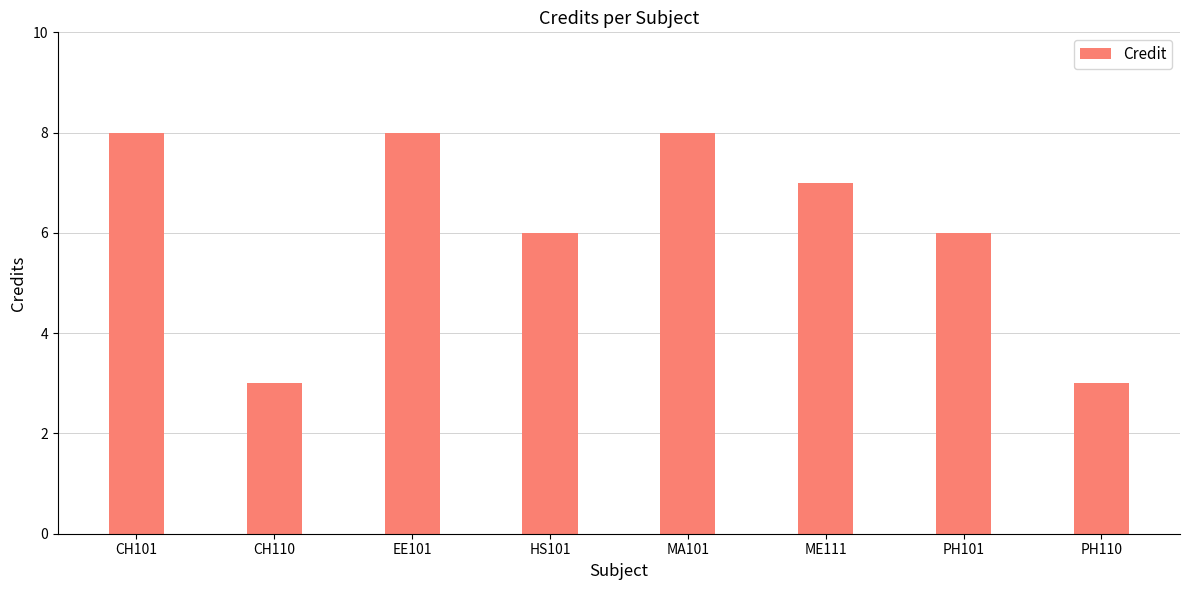

What is the average value?

6